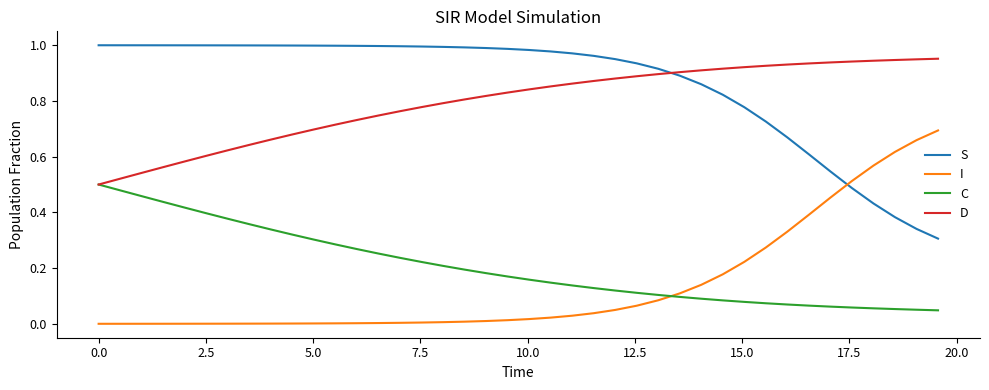

True or false: D and I intersect in this chart.

False